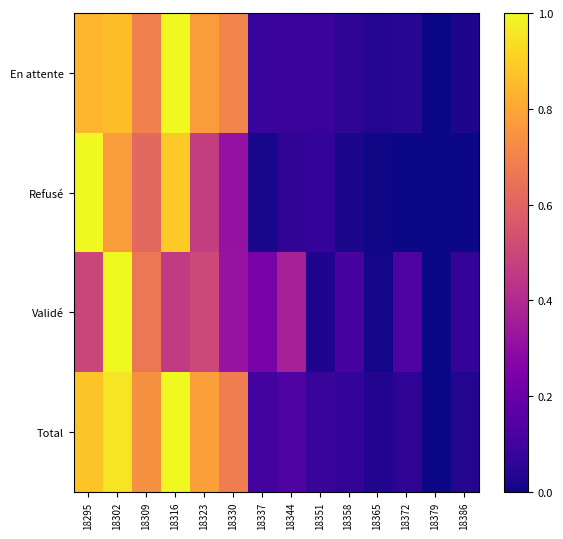

What is the difference between the highest and lowest values at 18309?

0.1